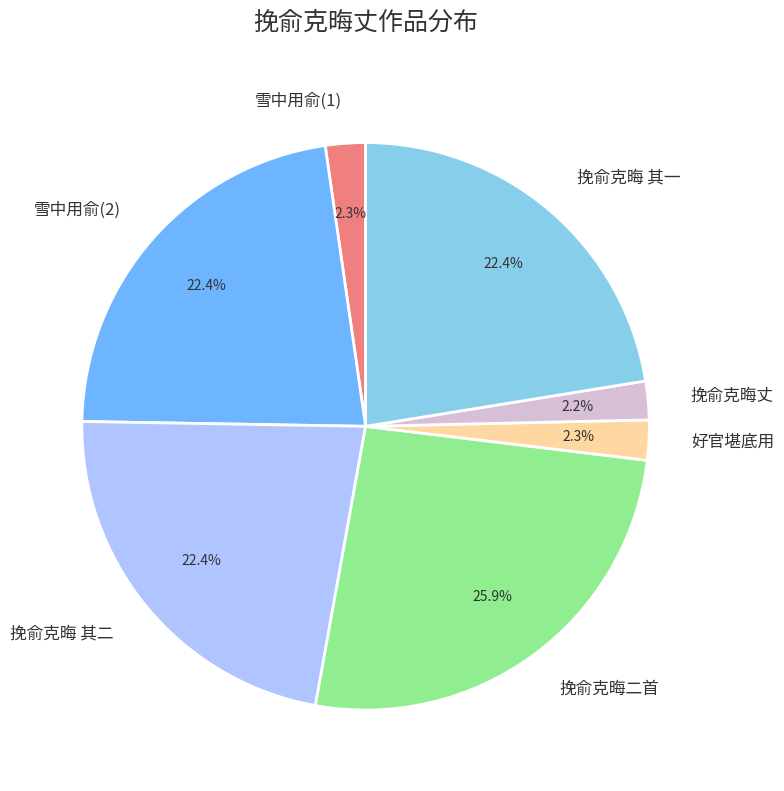

Count the number of slices in the pie.

7